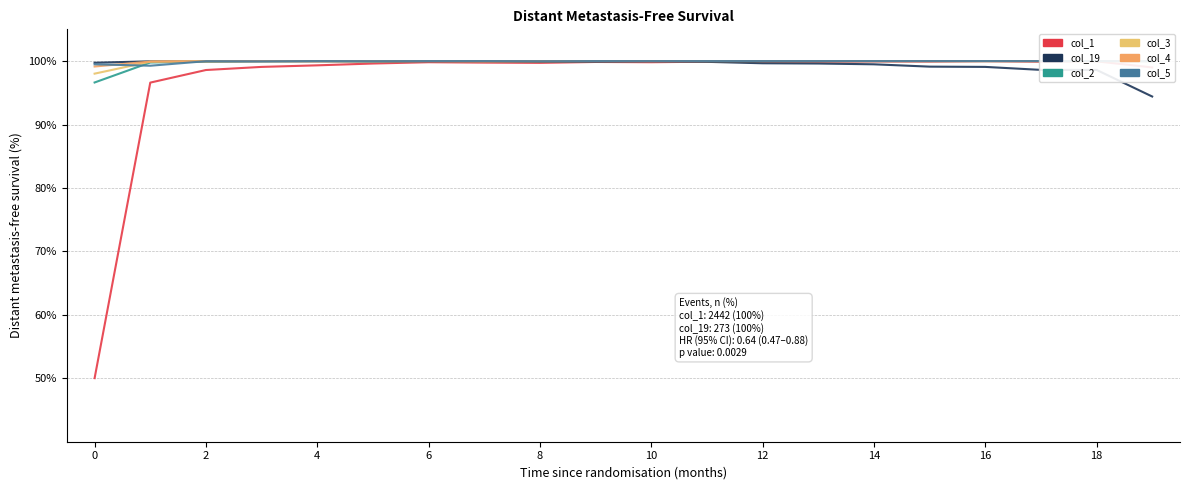

Rank the series at 14 from highest to lowest value.

col_2, col_4, col_5, col_19, col_3, col_1